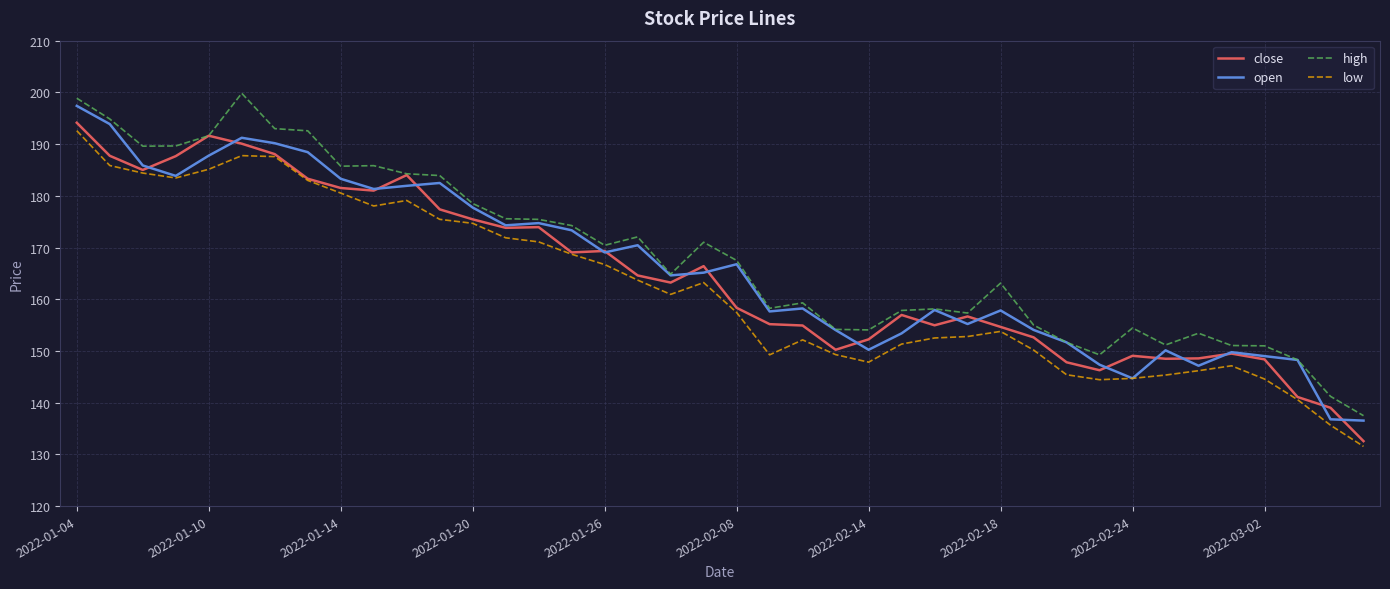

Rank the series by their average value, from lowest to highest.

low, close, open, high